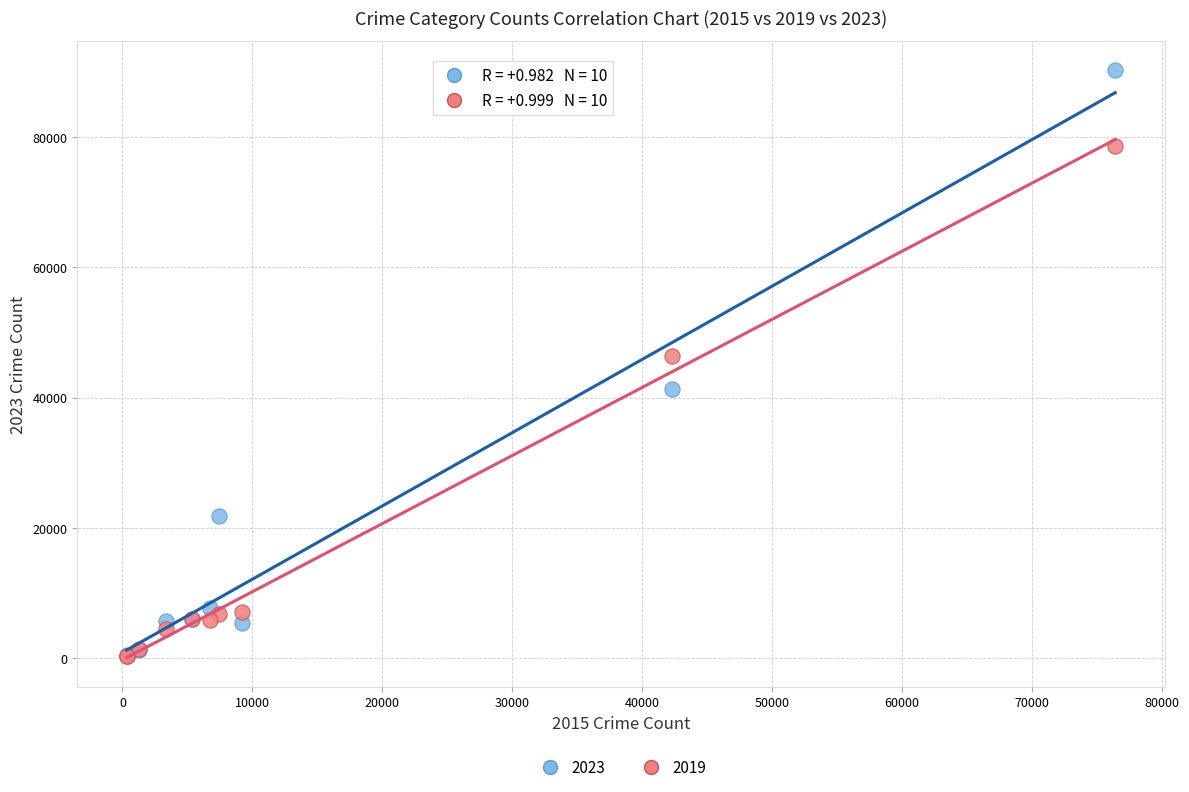

What are all the series names shown in the legend?

2023, 2019